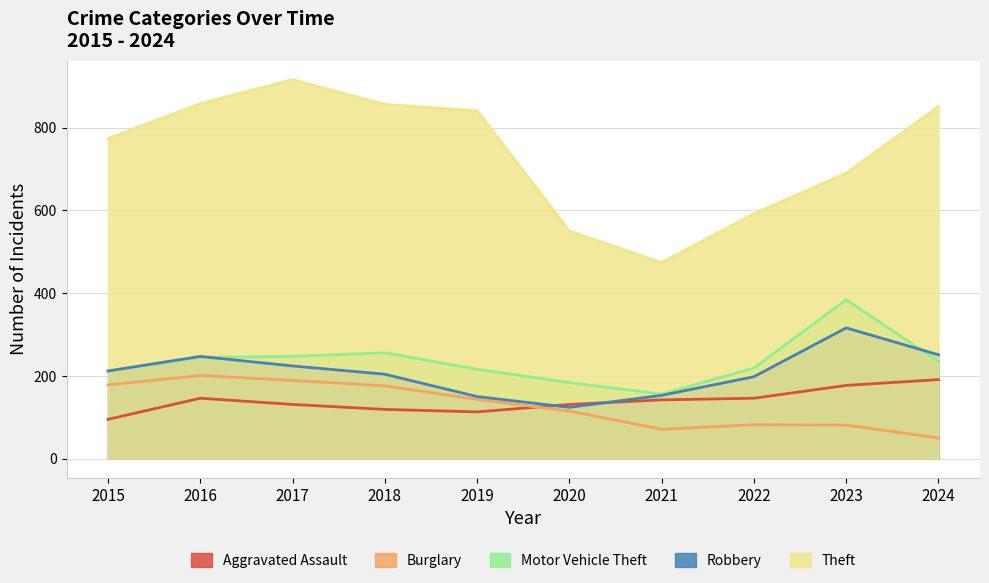

At which label does Aggravated Assault first exceed 142?

2016